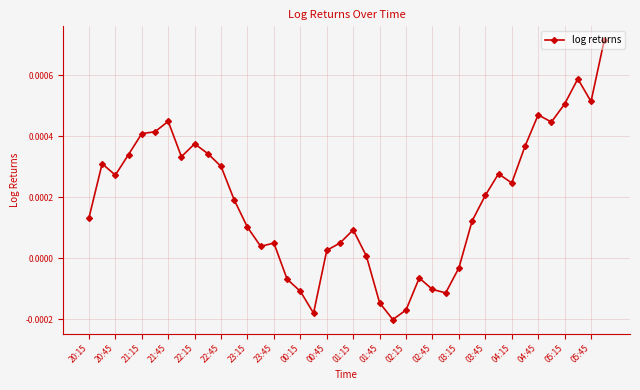

True or false: the data has more than 1 interior local peaks.

True